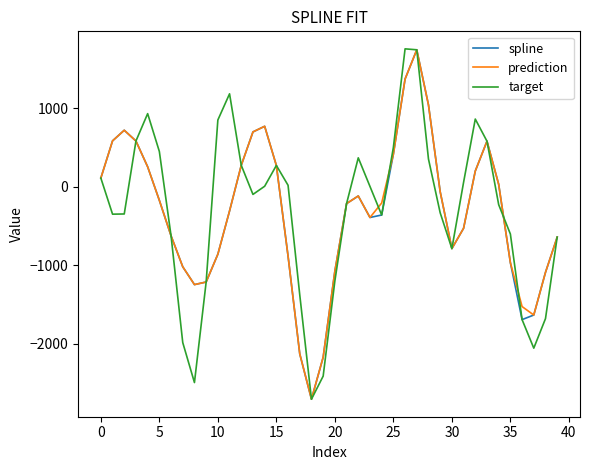

What is the highest value of the target series?

1760.0